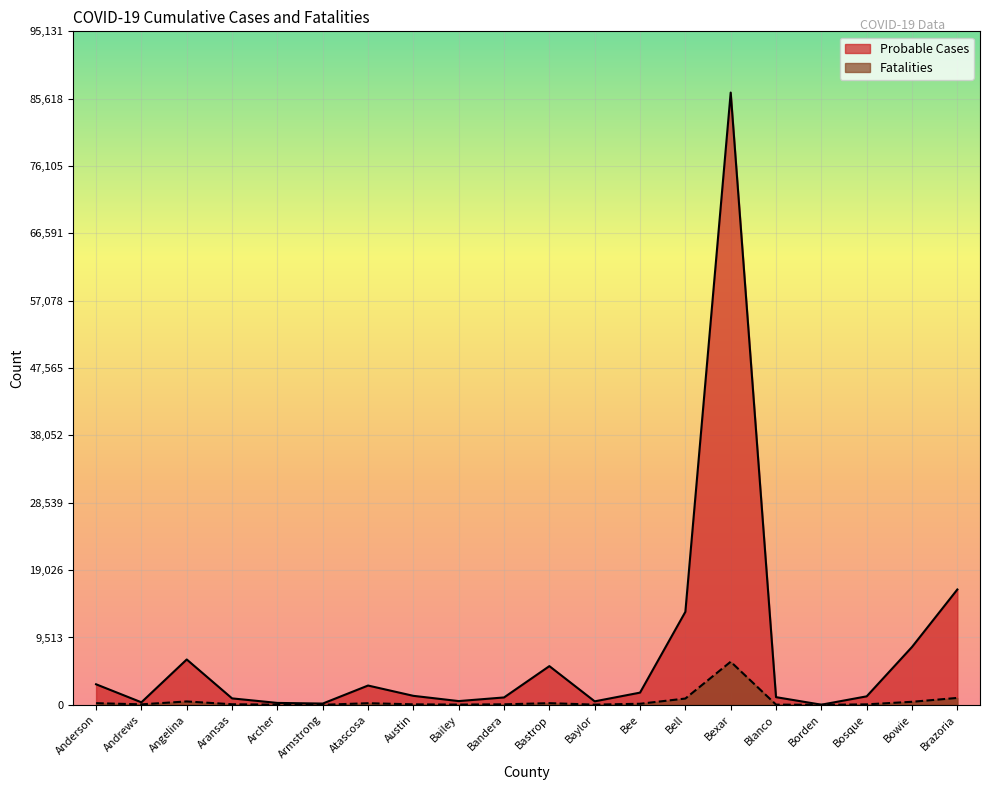

The Fatalities series shows 7 at Baylor. True or false?

False